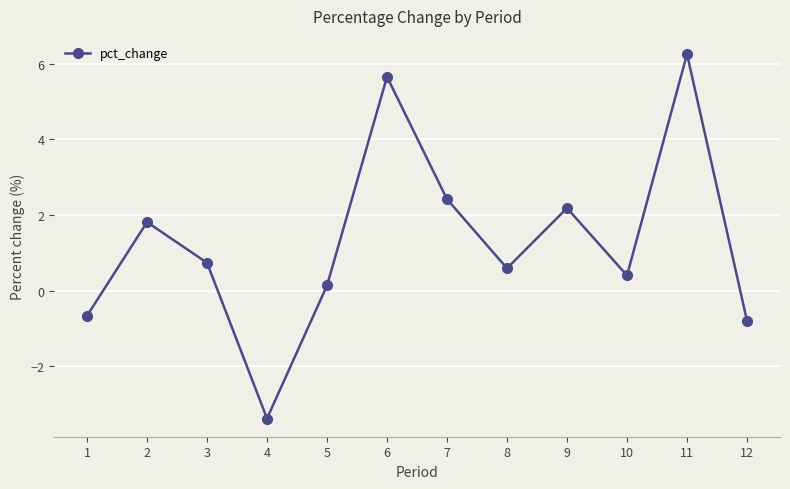

At which label is the value closest to 1?

3